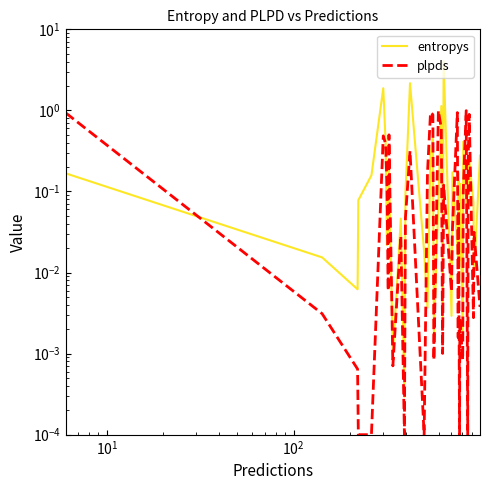

What is the value of the plpds point at the 6th from the left?

0.5